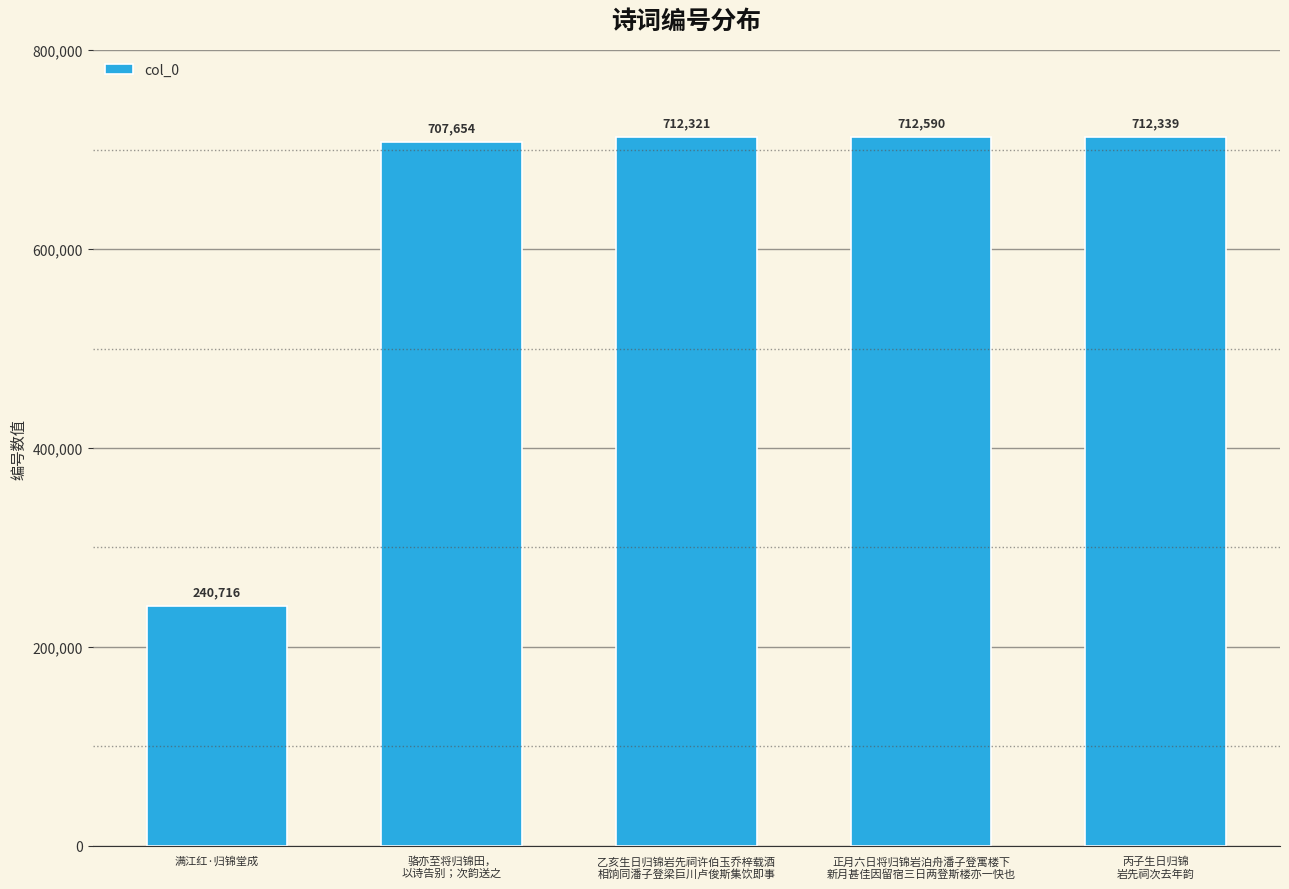

Is it true that the value at 骆亦至将归锦田，
以诗告别；次韵送之 is 707654?

True